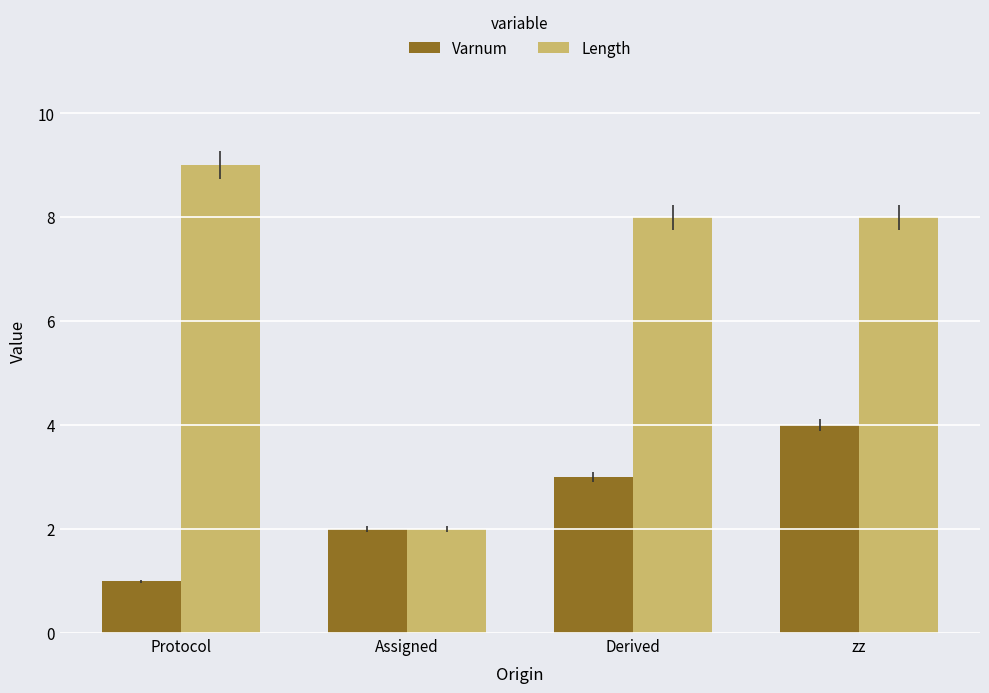

What is the lowest value of the Varnum series?

1